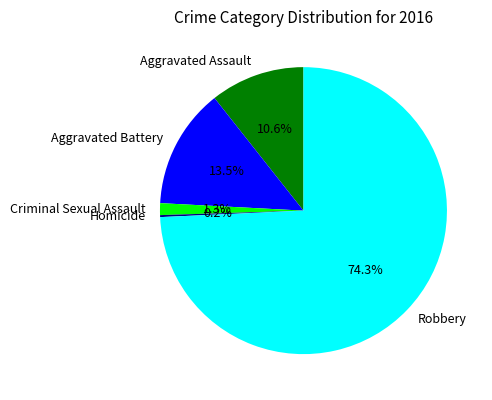

To the nearest percent, what is the difference between the largest and smallest slice percentages?

74%